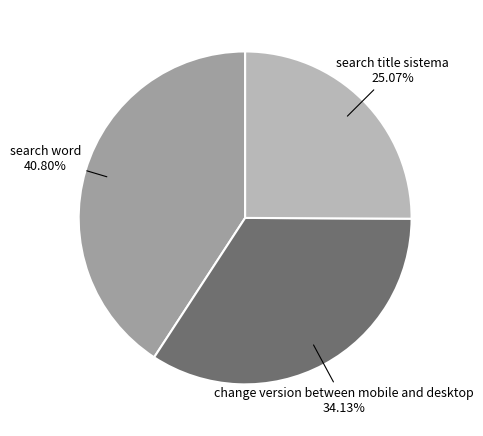

Does any single category account for the majority?

No